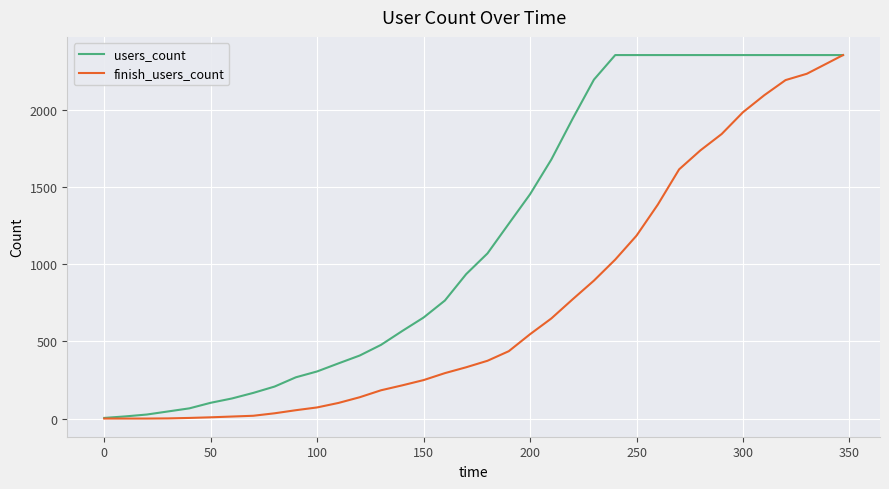

Rank the series by their average value, from highest to lowest.

users_count, finish_users_count